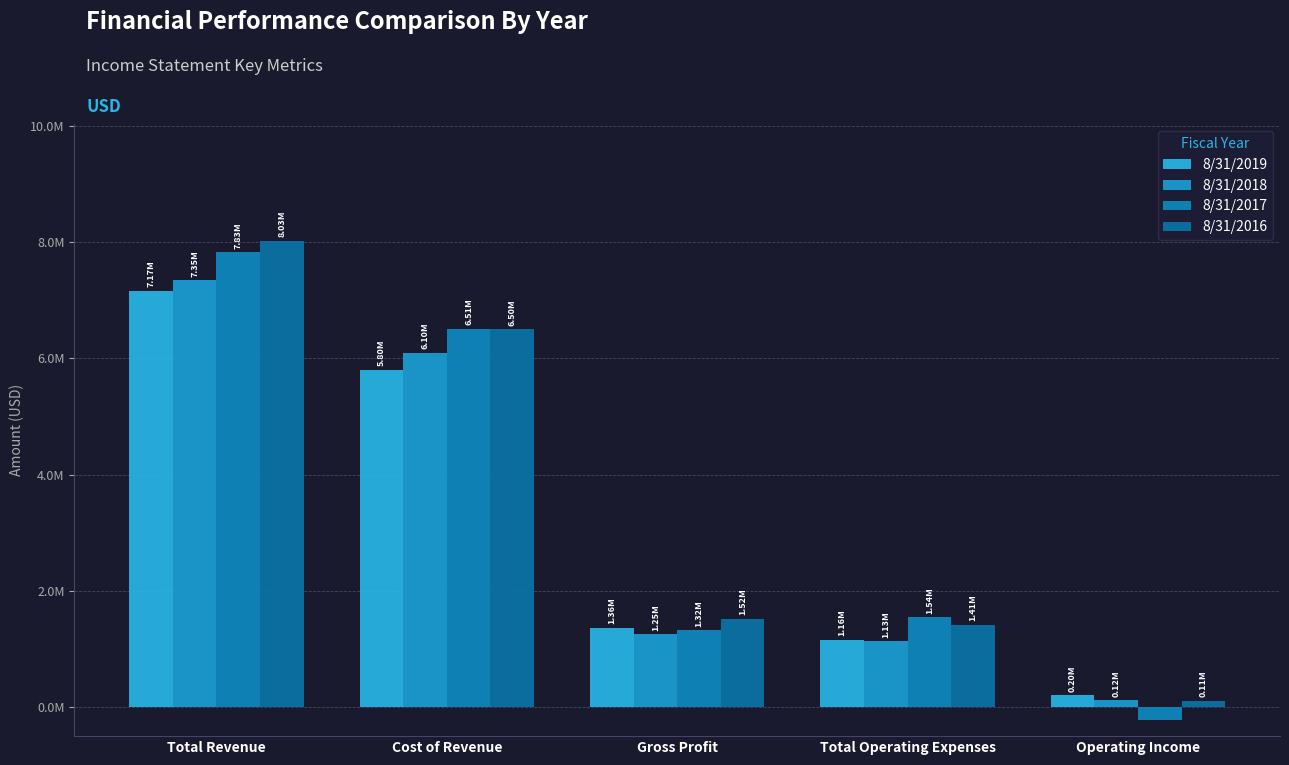

Are the bars horizontal?

No